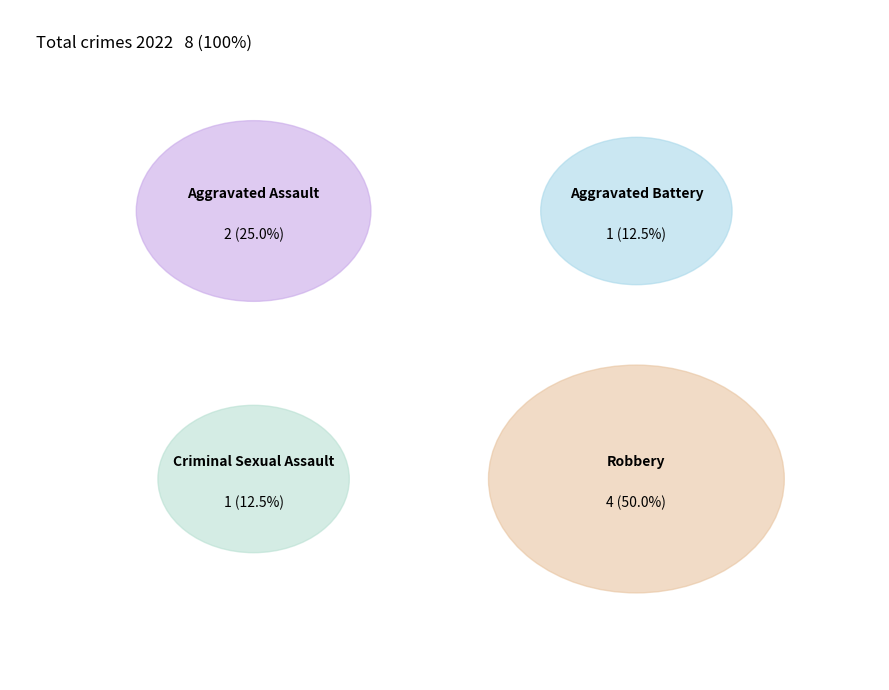

Is Criminal Sexual Assault the majority of the pie?

No